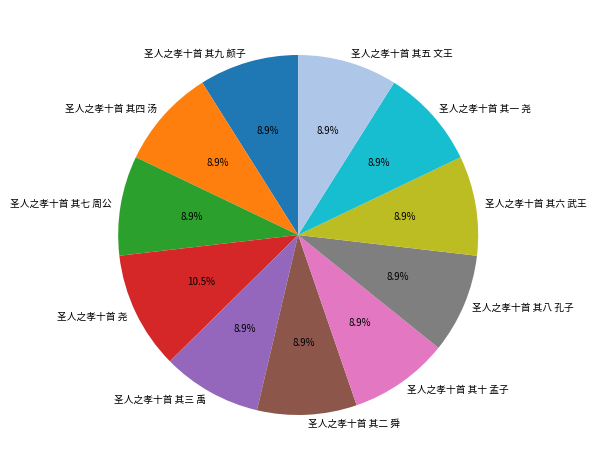

What percentage is the 圣人之孝十首 其十 孟子 slice, to the nearest percent?

9%